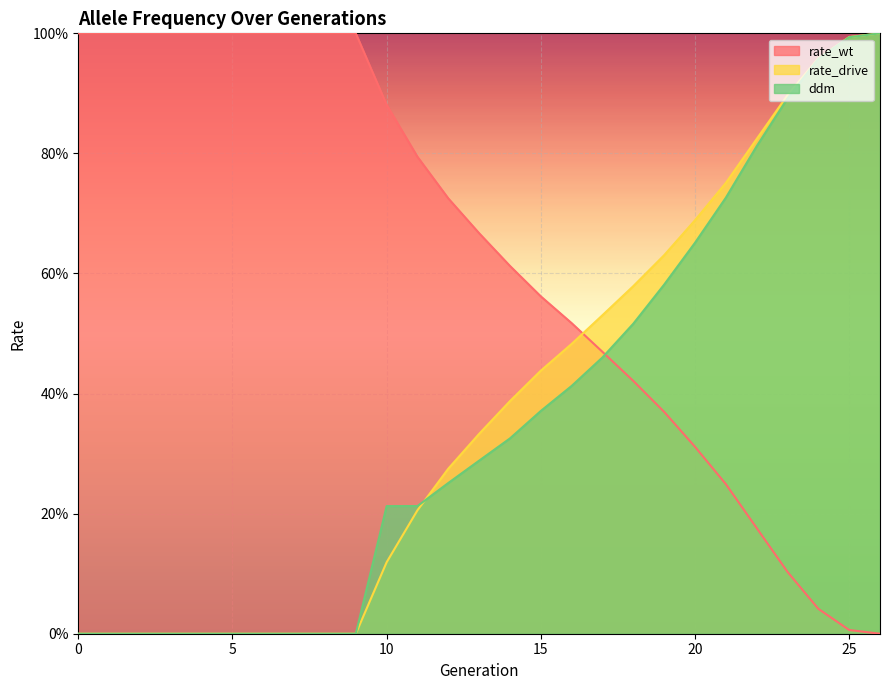

How many lines are shown in the chart?

3